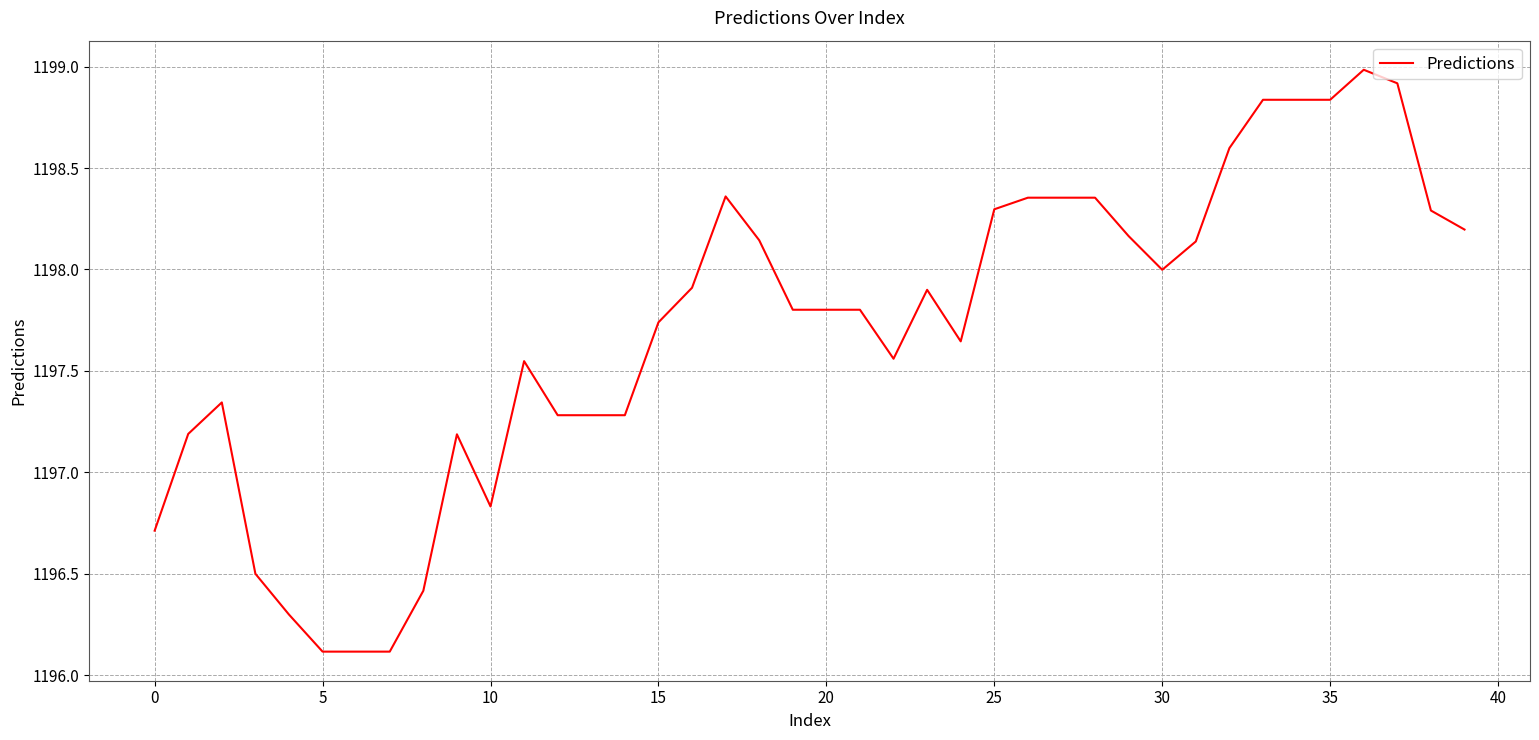

What is the greatest value displayed?

1199.0